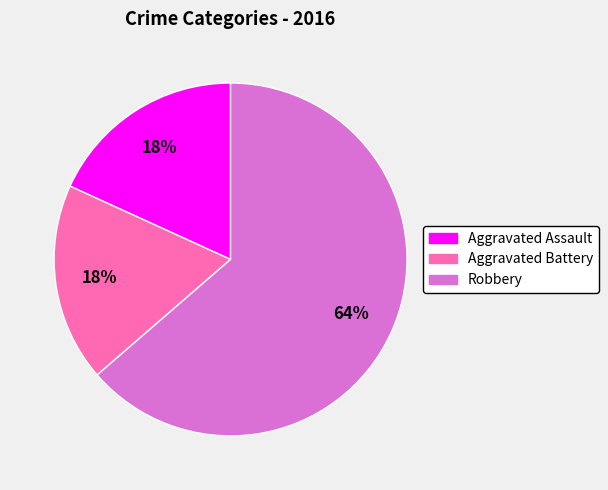

To the nearest percent, what is the average slice percentage?

33%